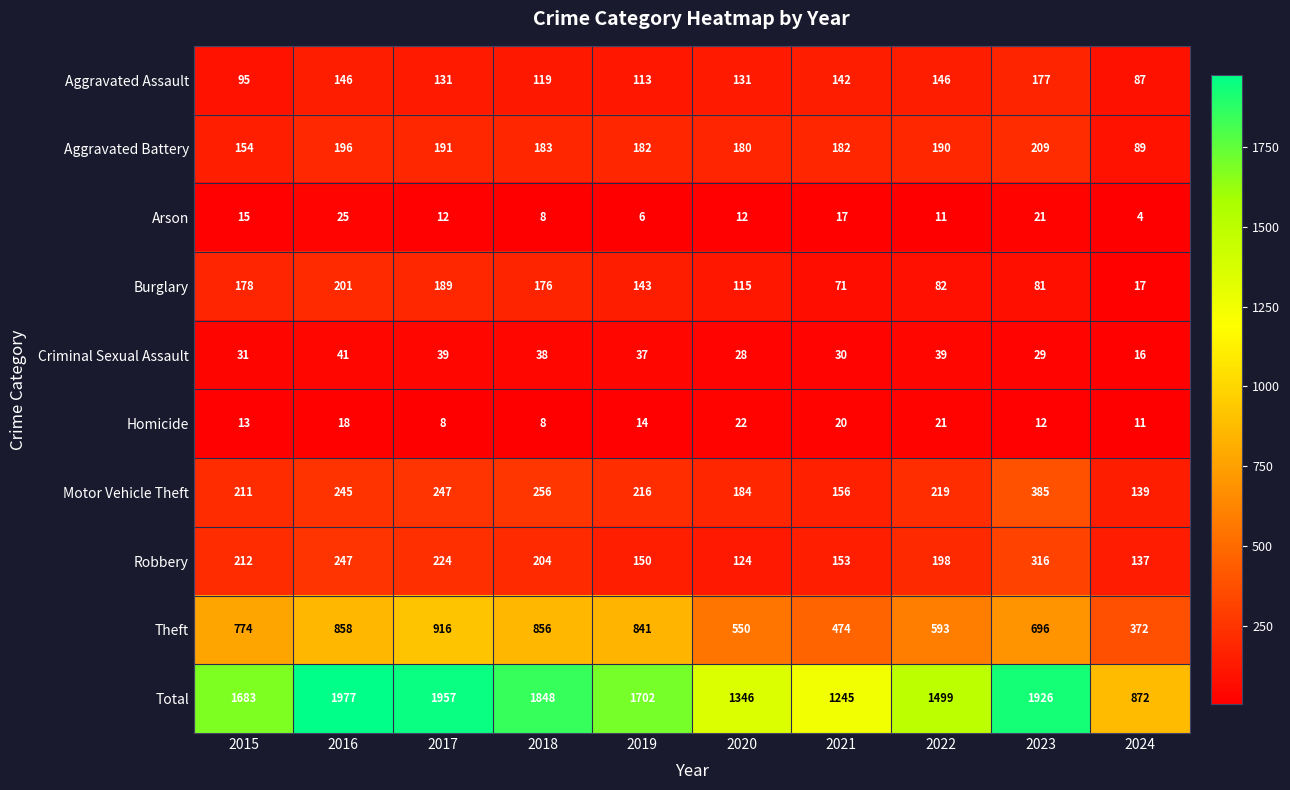

How many values in the Criminal Sexual Assault series are below 37?

5